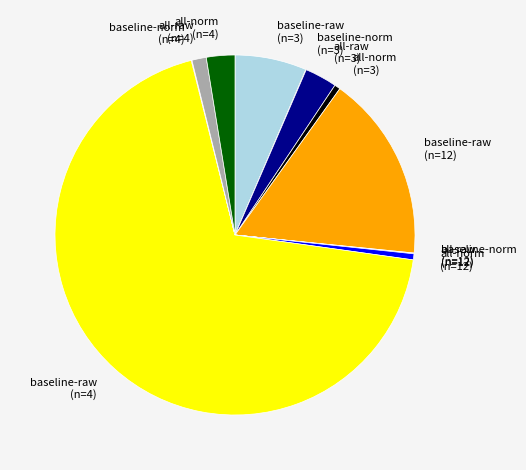

Is the sum of baseline-raw (n=3) and baseline-raw (n=12) greater than half?

No